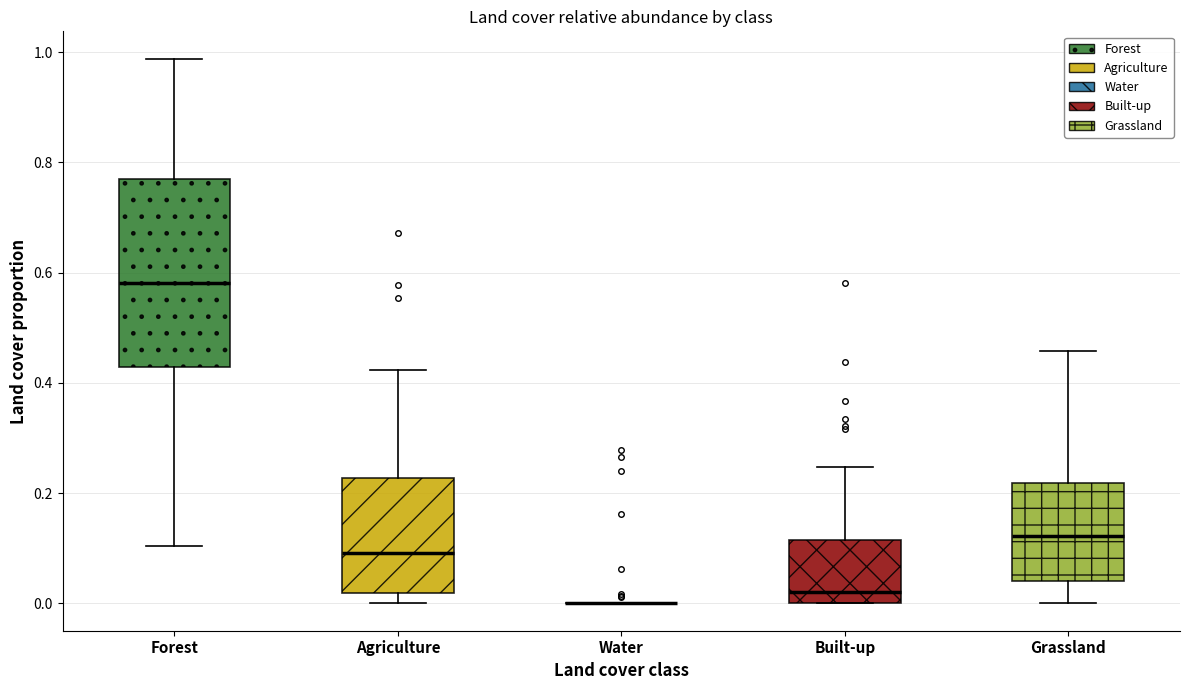

Reading left to right, transcribe this box plot: for each box, give where its median line is, the range the box spans, and where its two whiskers end, as read against the y-axis. The values are not printed on the chart, so give them approximately, as read against the axis.

Forest: median 0.58, box 0.42 to 0.78, whiskers 0.10 to 0.98
Agriculture: median 0.10, box 0.02 to 0.22, whiskers 0.00 to 0.42
Water: box collapsed to a line at 0.00, whiskers 0.00 to 0.00
Built-up: median 0.02, box 0.00 to 0.12, whiskers 0.00 to 0.24
Grassland: median 0.12, box 0.04 to 0.22, whiskers 0.00 to 0.46